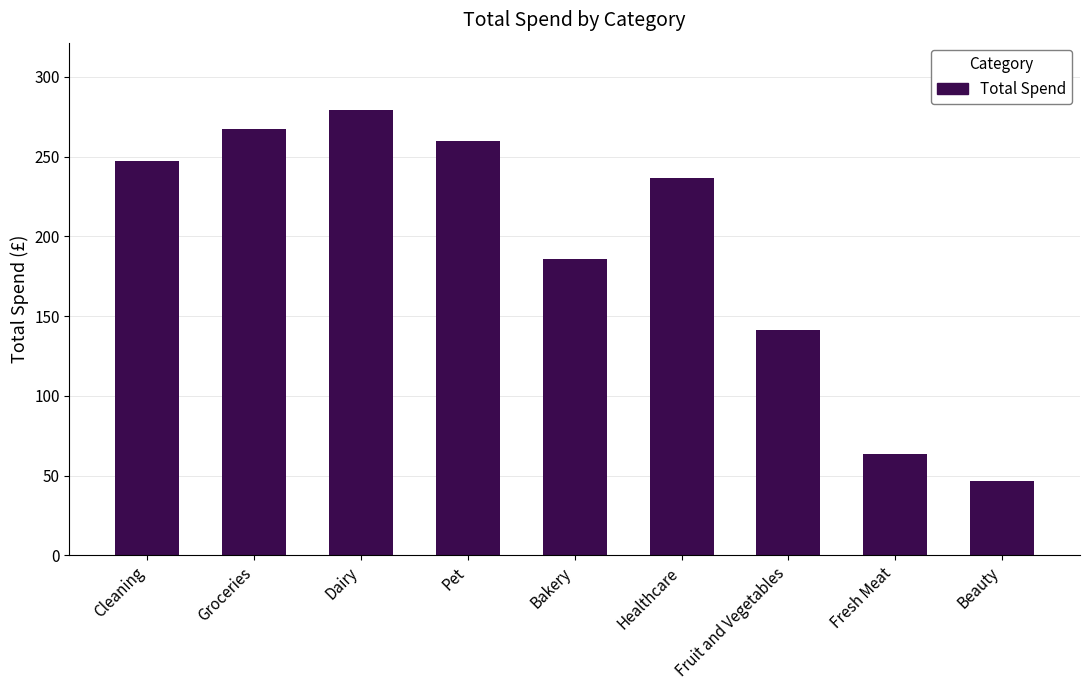

Rank the categories by value from highest to lowest.

Dairy, Groceries, Pet, Cleaning, Healthcare, Bakery, Fruit and Vegetables, Fresh Meat, Beauty